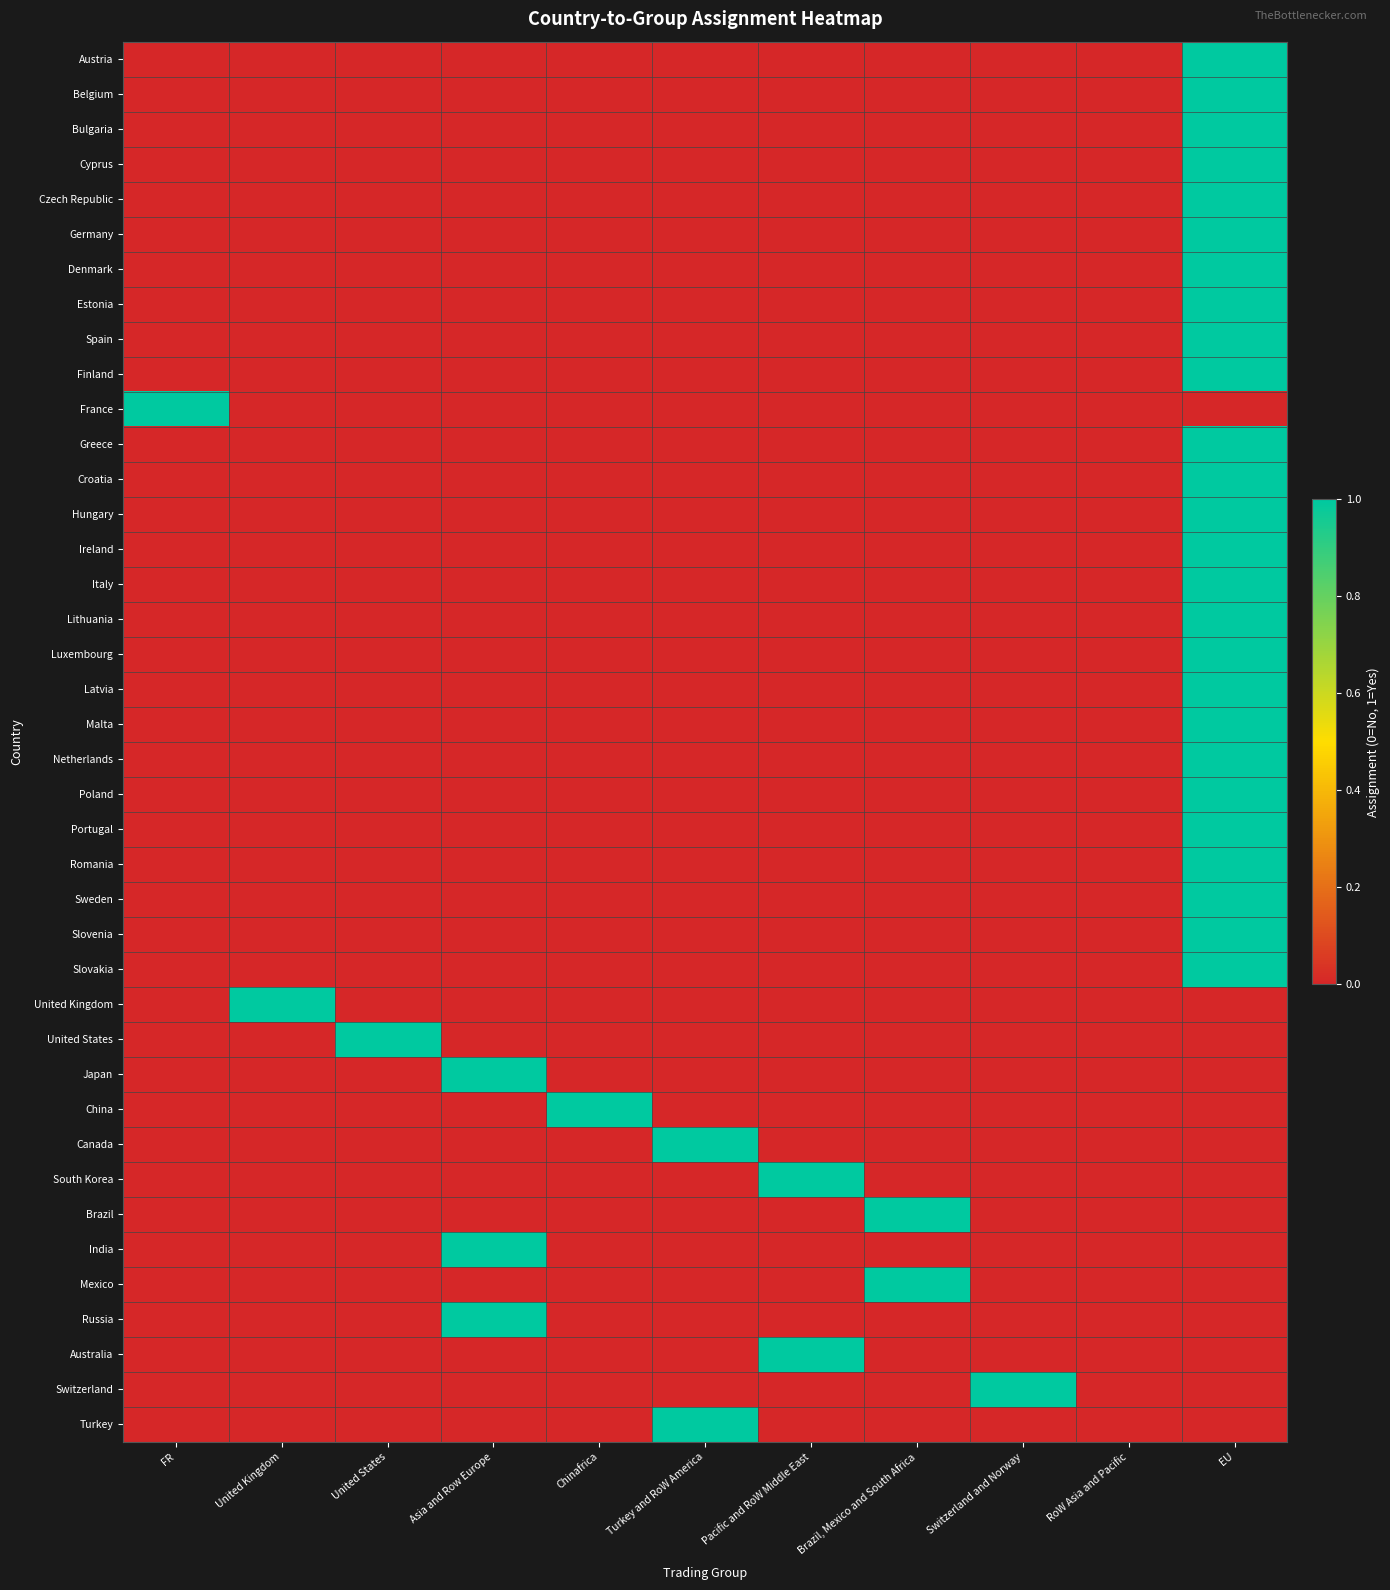

Which label corresponds to the smallest value in the chart?

FR